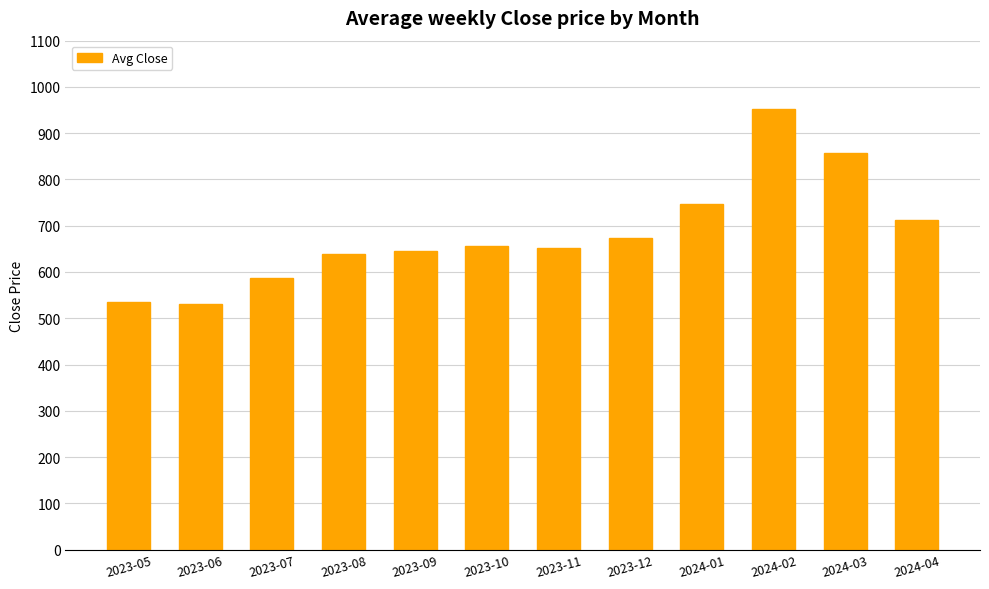

How many data points are less than 656?

6